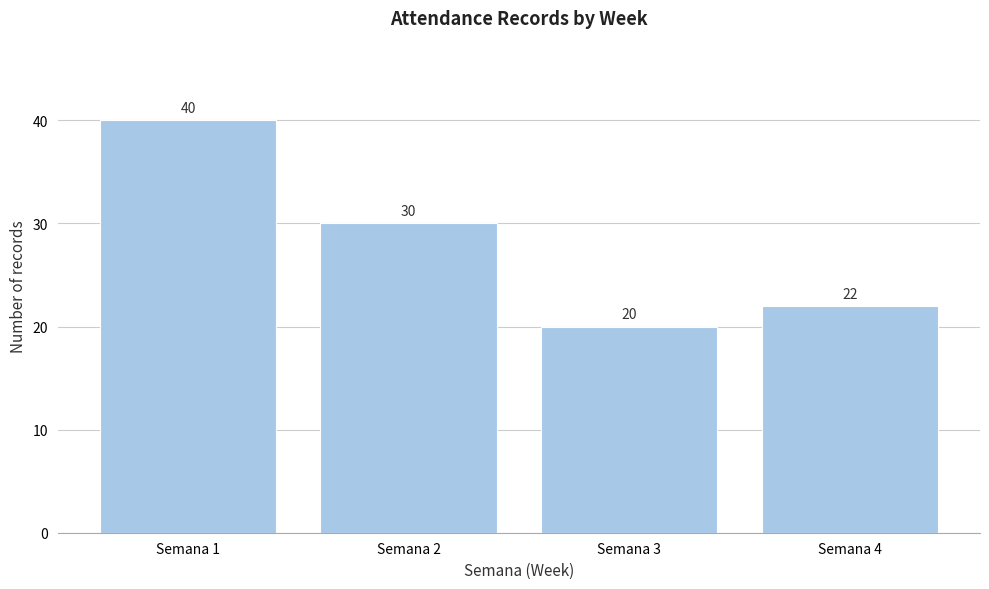

Reading left to right, extract all data points from this chart.

Semana 1=40	Semana 2=30	Semana 3=20	Semana 4=22